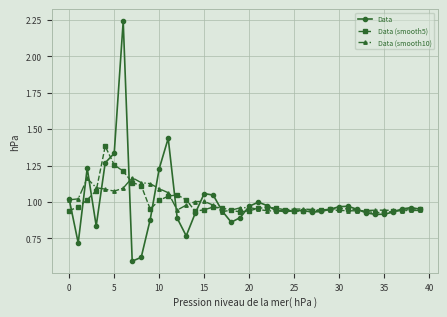

True or false: Data has more than 0 interior local peaks.

True